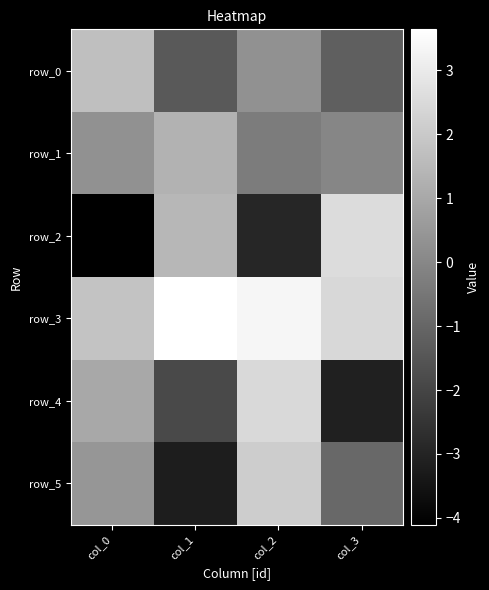

Rank the categories by row_4 value from lowest to highest.

col_3, col_1, col_0, col_2